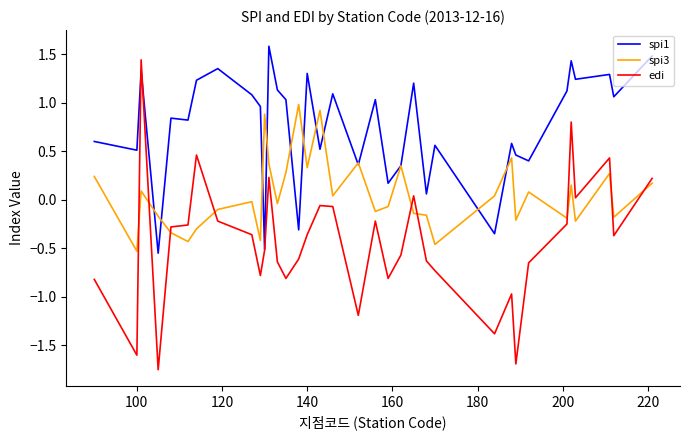

How many values in spi1 are below zero?

4